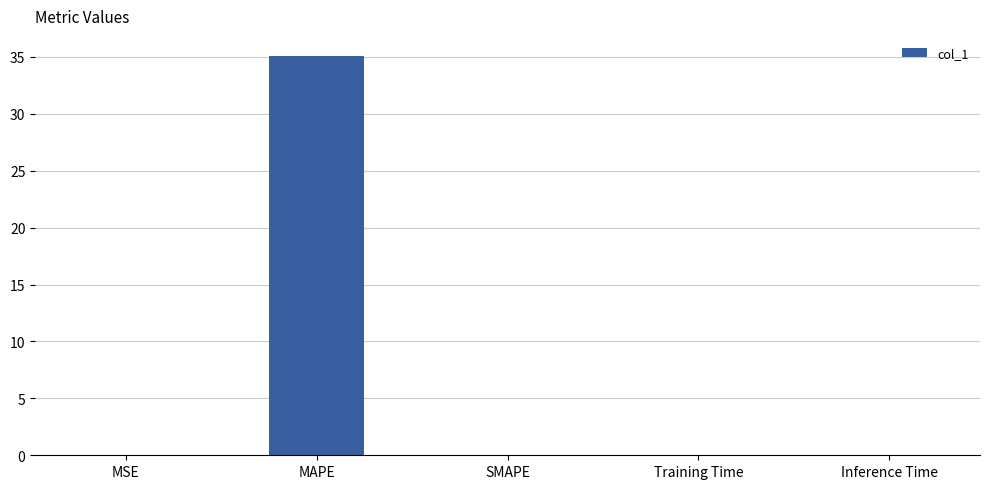

Does the chart contain stacked bars?

No